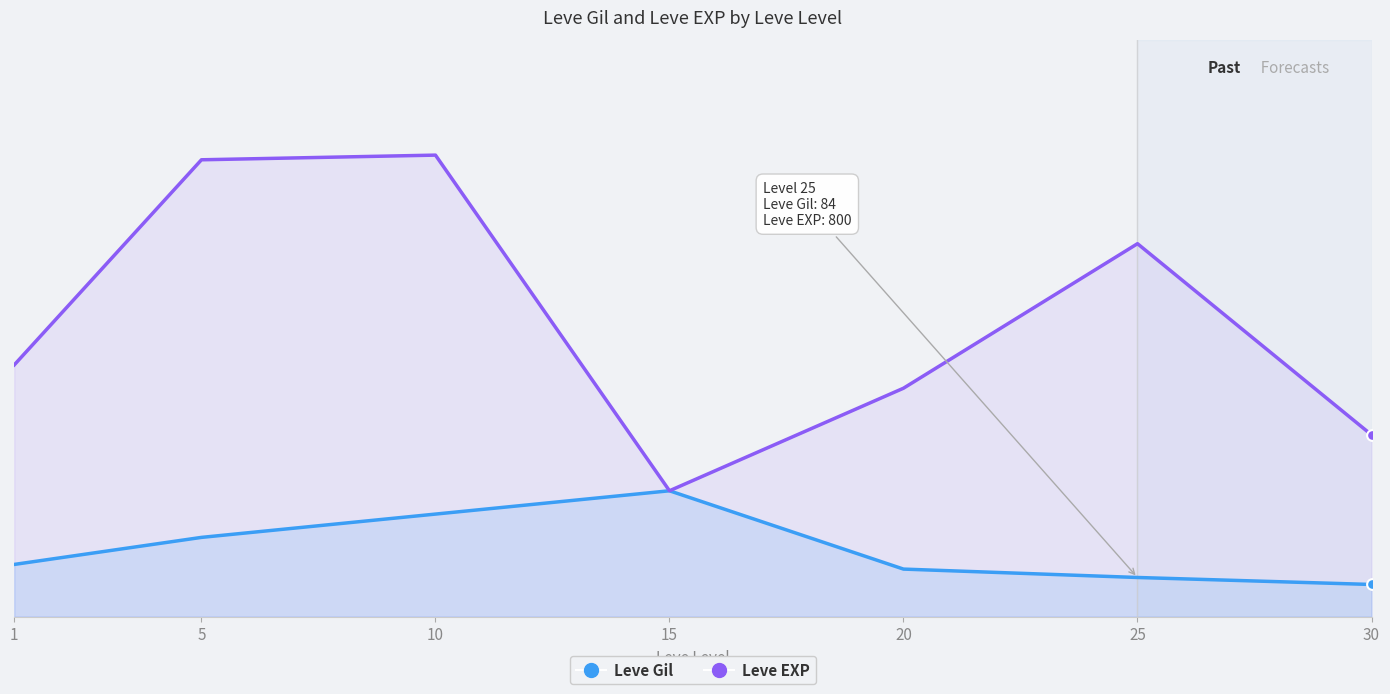

What are all the series names shown in the legend?

Leve Gil, Leve EXP